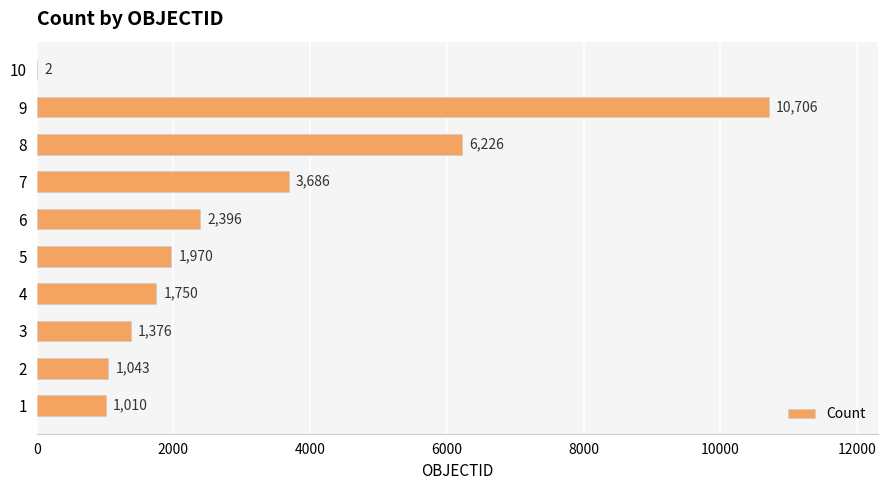

Reading top to bottom, list all the values displayed in this chart.

10=2	9=10706	8=6226	7=3686	6=2396	5=1970	4=1750	3=1376	2=1043	1=1010